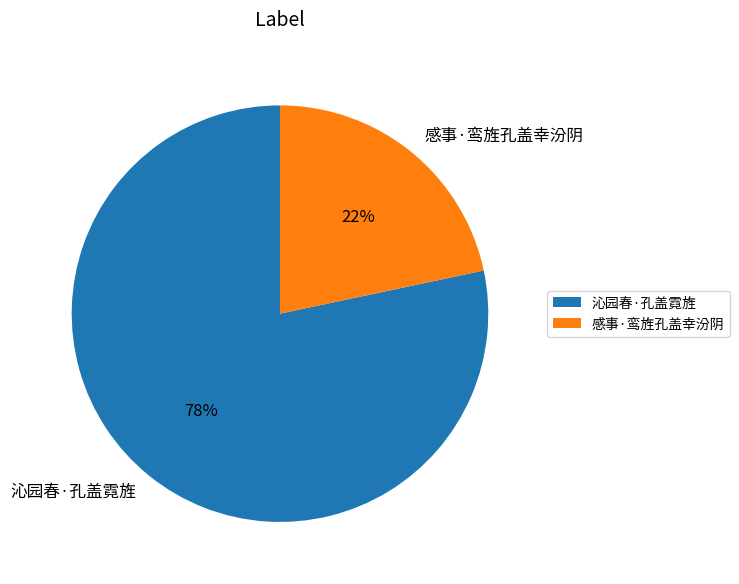

To the nearest percent, what is the average slice percentage?

50%